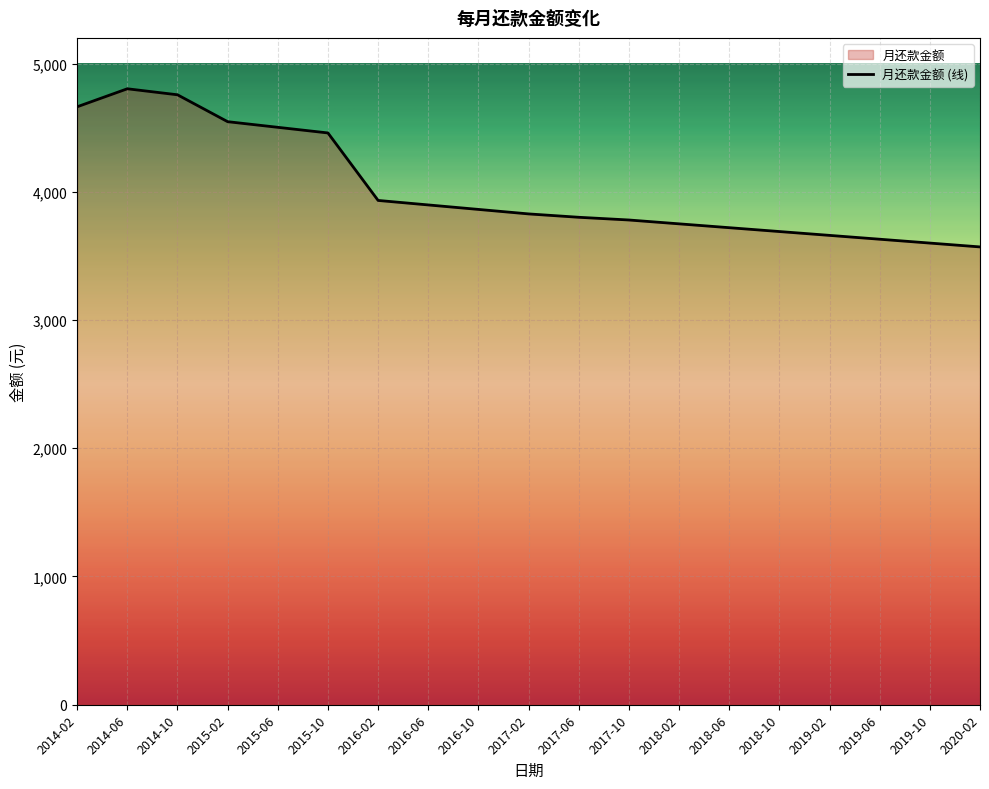

What is the label of the 18th point from the left?

2019-10